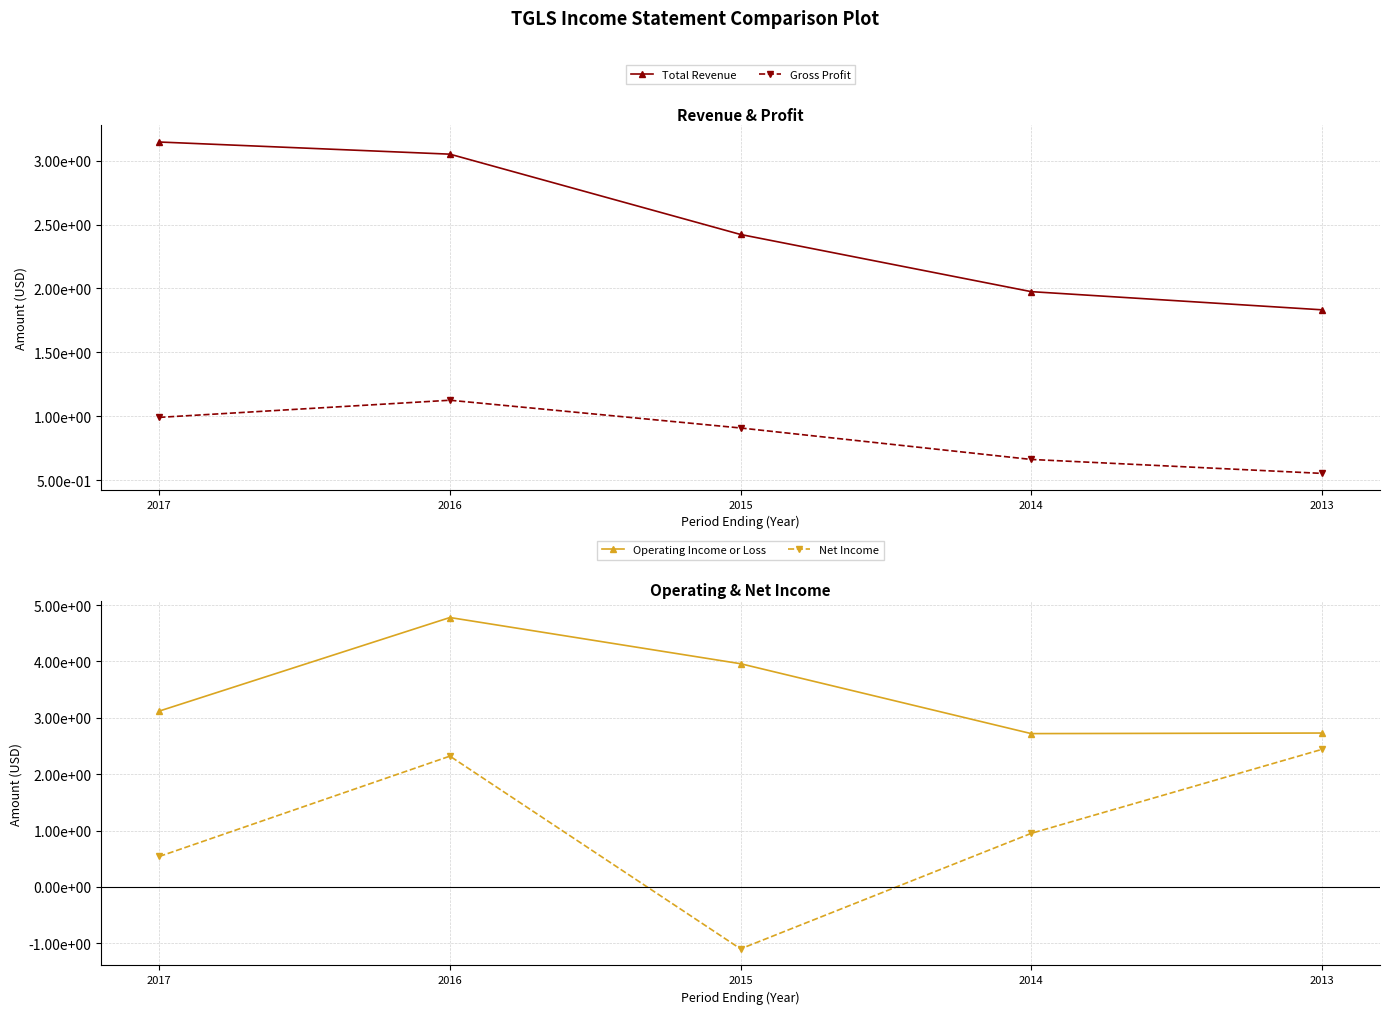

Rank the categories by Net Income value from lowest to highest.

2015, 2017, 2014, 2016, 2013